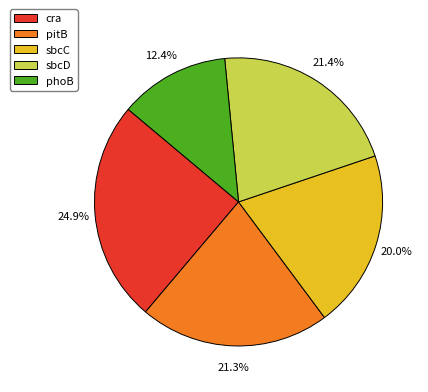

Which category has the smallest portion of the pie?

phoB